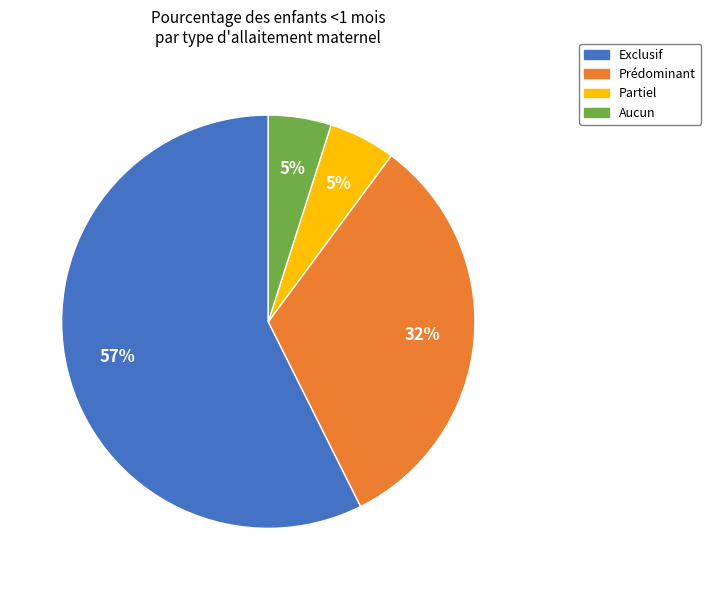

Is the sum of Prédominant and Exclusif greater than half?

Yes